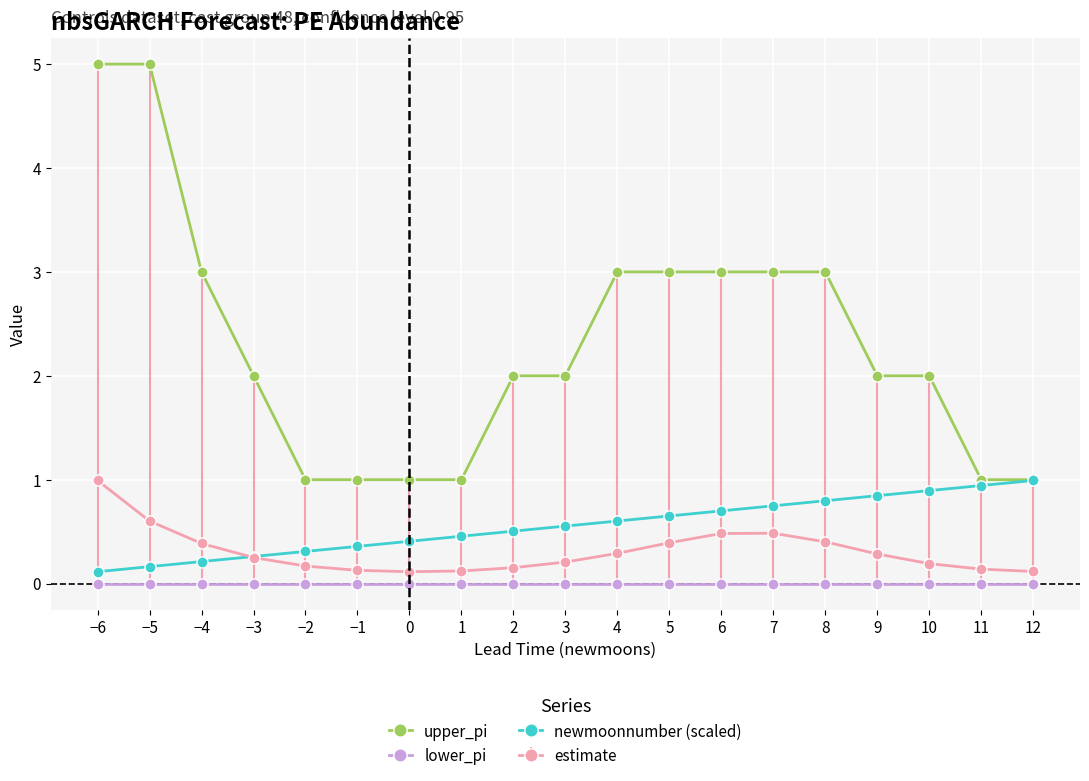

What are all the series names shown in the legend?

upper_pi, lower_pi, newmoonnumber (scaled), estimate